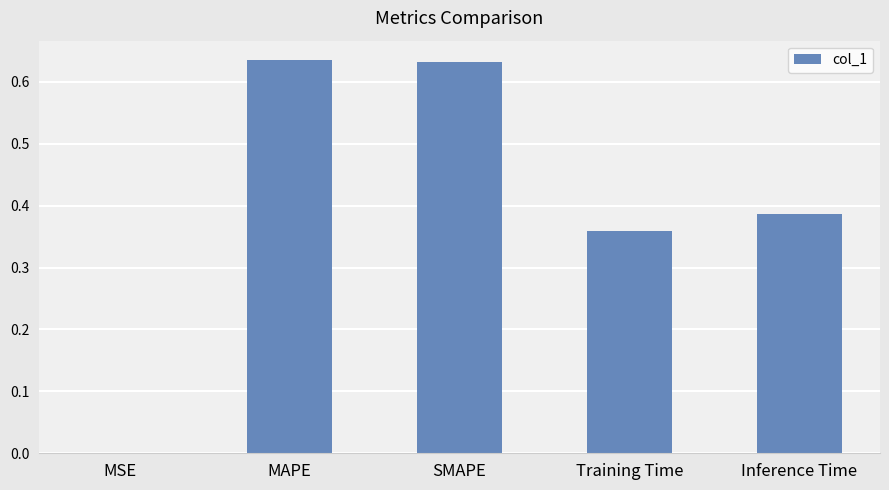

True or false: the data shows 0.5 at Training Time.

False